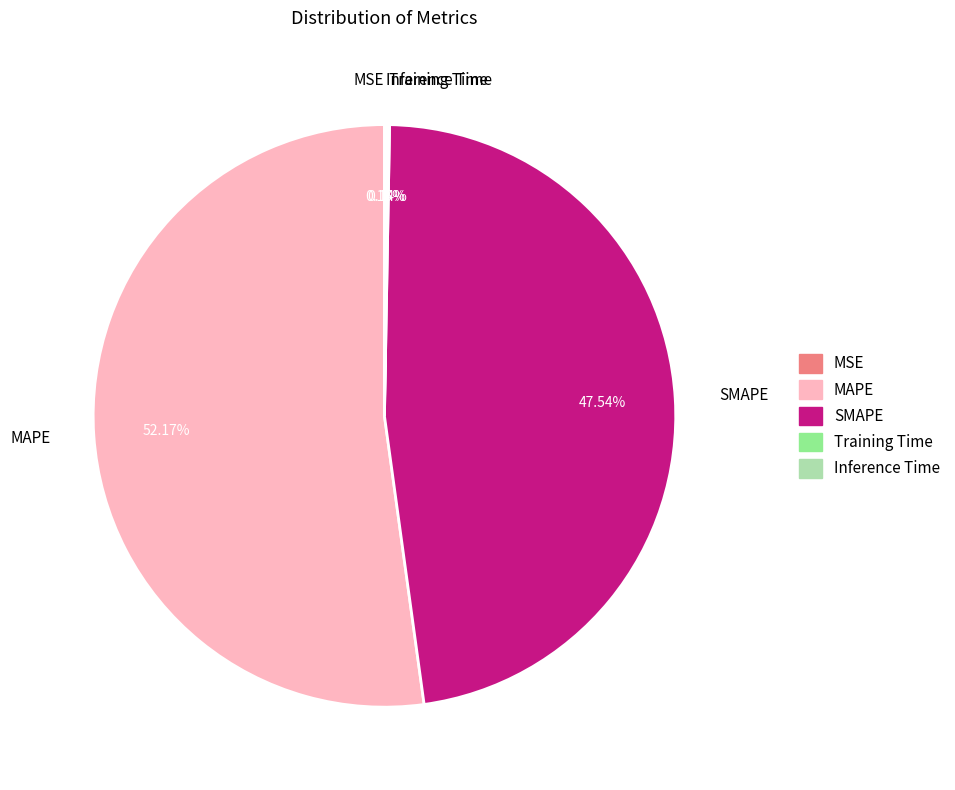

Is the sum of MAPE and SMAPE greater than half?

Yes